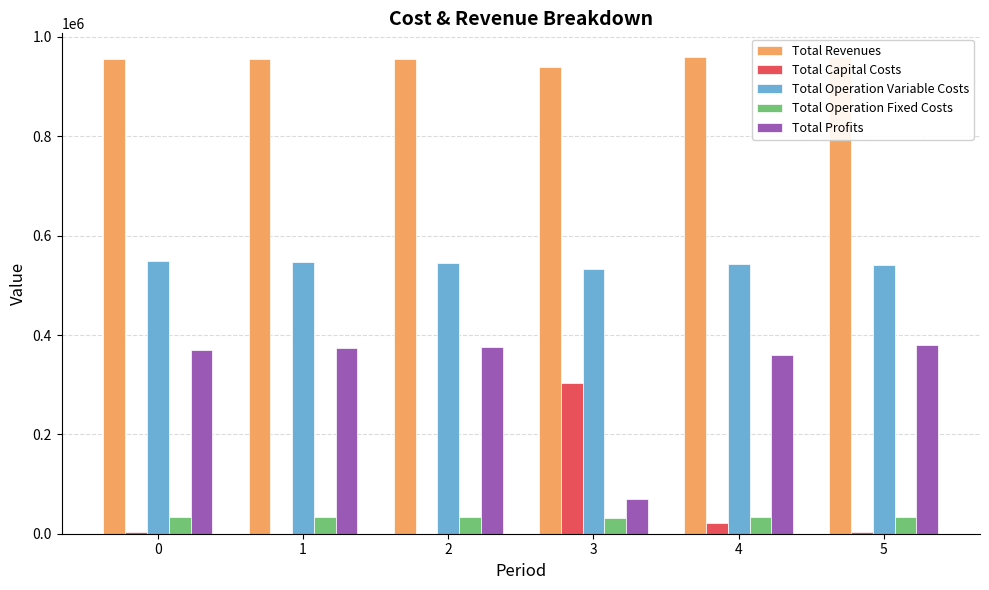

Reading right to left, extract all data points from this chart.

Total Revenues: 959349.9	959349.9	938737.9	955396.0	955396.0	955396.0
Total Capital Costs: 4000.0	20800.0	304000.0	0.0	0.0	4000.0
Total Operation Variable Costs: 541784.5	543601.4	532802.8	544798.4	546598.0	548395.1
Total Operation Fixed Costs: 34552.4	34552.4	32366.6	34047.9	34047.9	34047.9
Total Profits: 379013.0	360396.1	69568.5	376549.7	374750.1	368953.0